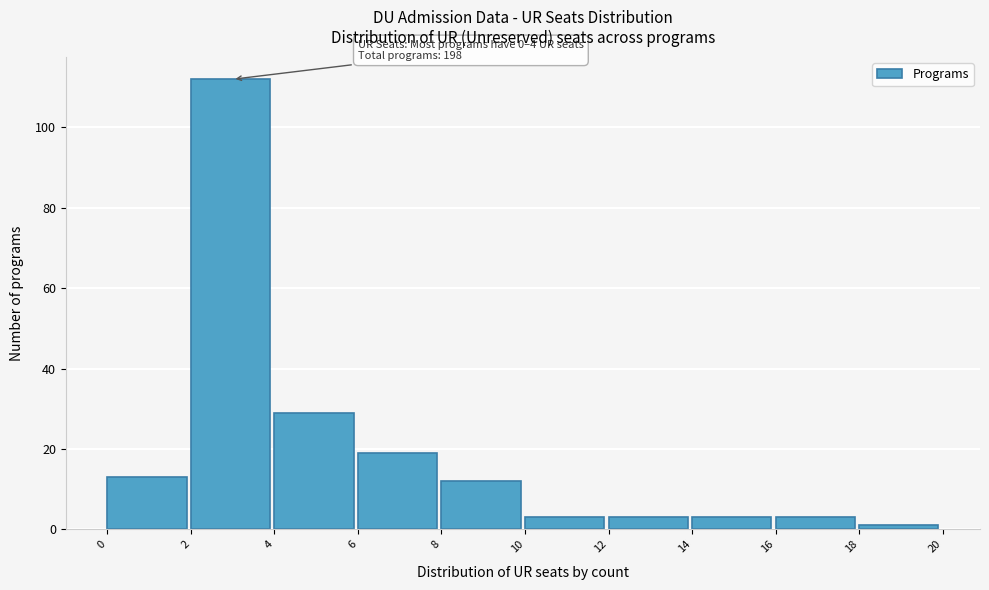

Over which range of the x-axis is the bar tallest?

2 to 4